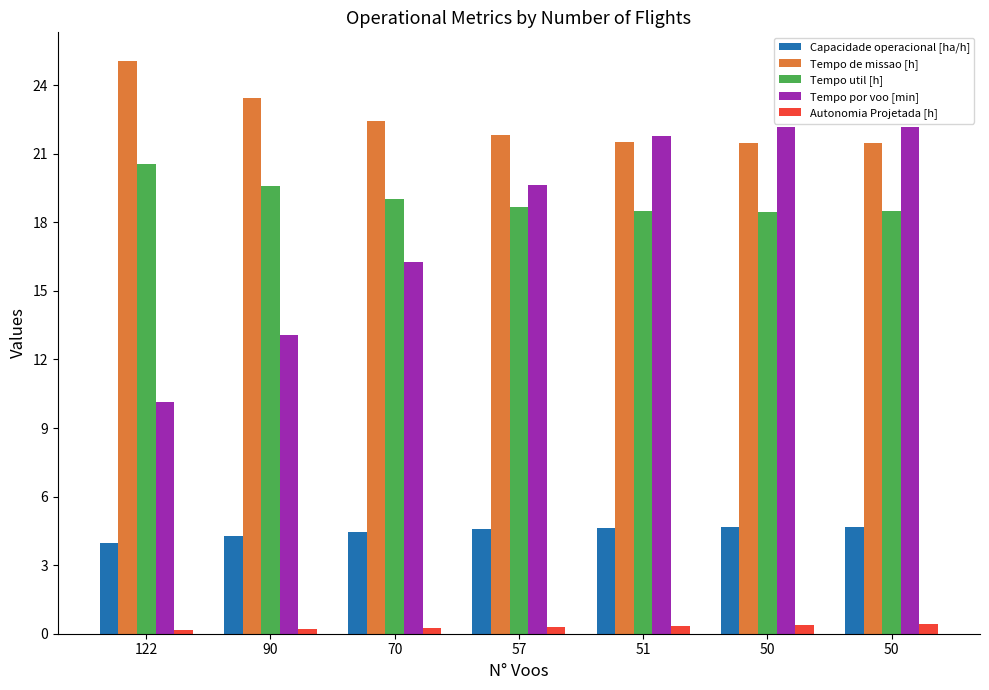

Reading left to right, what are all the values shown in this chart?

Capacidade operacional [ha/h]: 122=4.0	90=4.3	70=4.5	57=4.6	51=4.6	50=4.7	50=4.7
Tempo de missao [h]: 122=25.1	90=23.4	70=22.4	57=21.8	51=21.5	50=21.5	50=21.5
Tempo util [h]: 122=20.6	90=19.6	70=19.0	57=18.6	51=18.5	50=18.5	50=18.5
Tempo por voo [min]: 122=10.1	90=13.1	70=16.3	57=19.6	51=21.8	50=22.2	50=22.2
Autonomia Projetada [h]: 122=0.2	90=0.2	70=0.3	57=0.3	51=0.3	50=0.4	50=0.4